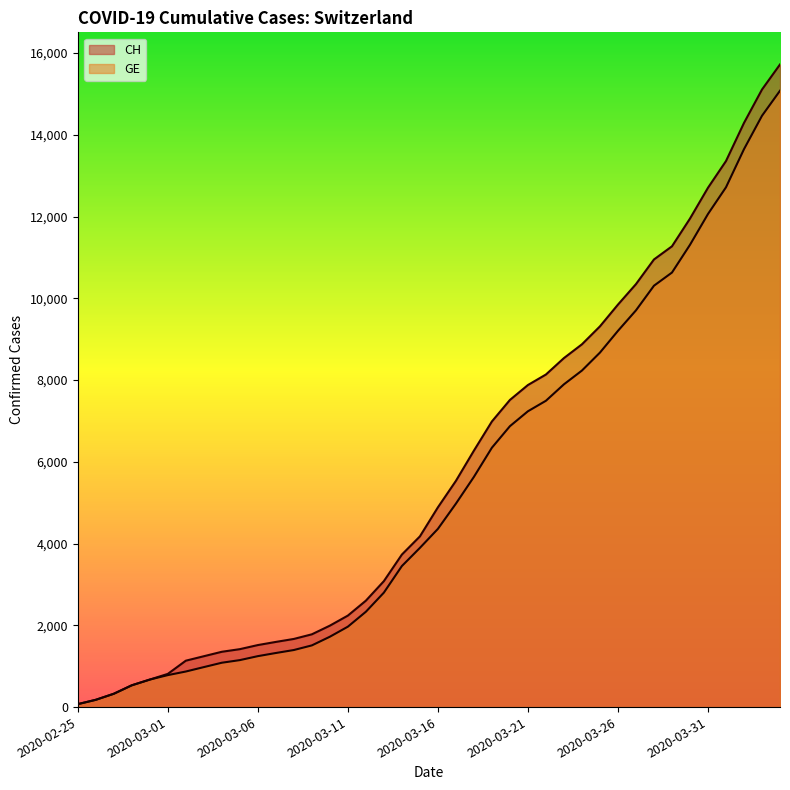

What value does the CH series have at 2020-03-18, to the nearest 10?

6270